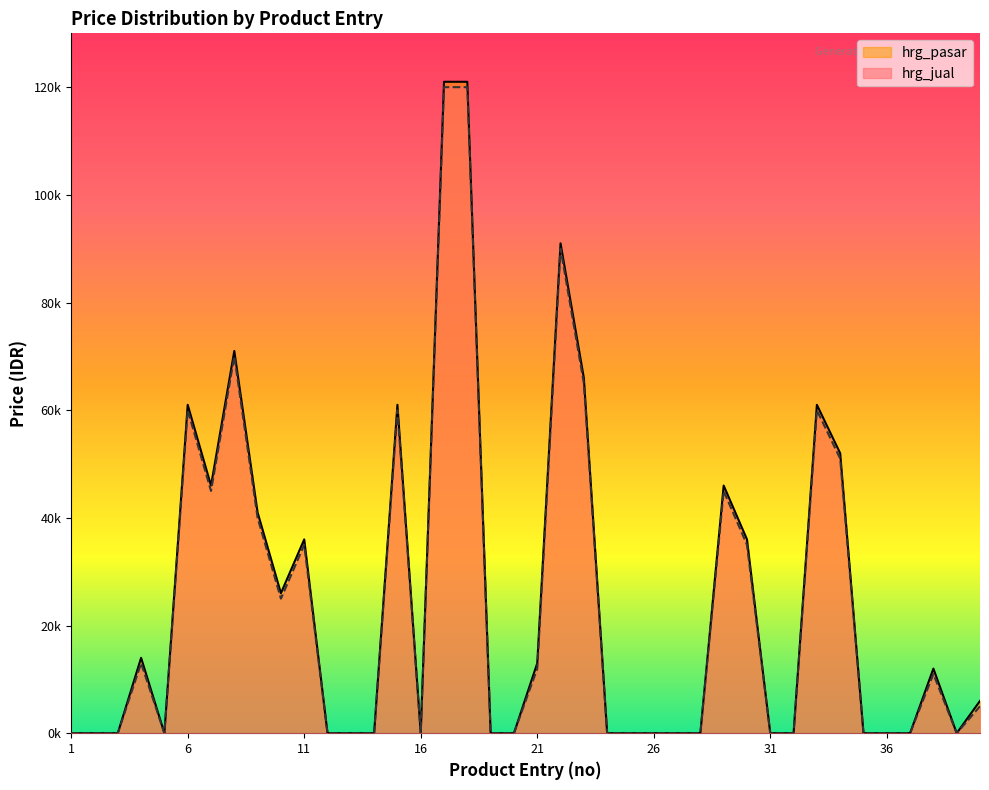

Count the number of categories in the chart.

40